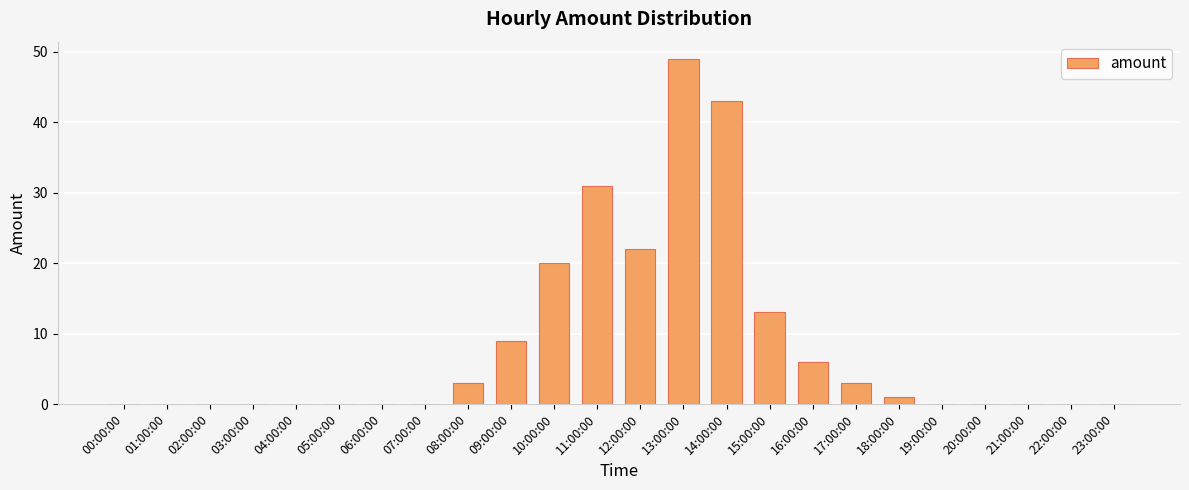

What is the change in value from 04:00:00 to 12:00:00?

+22